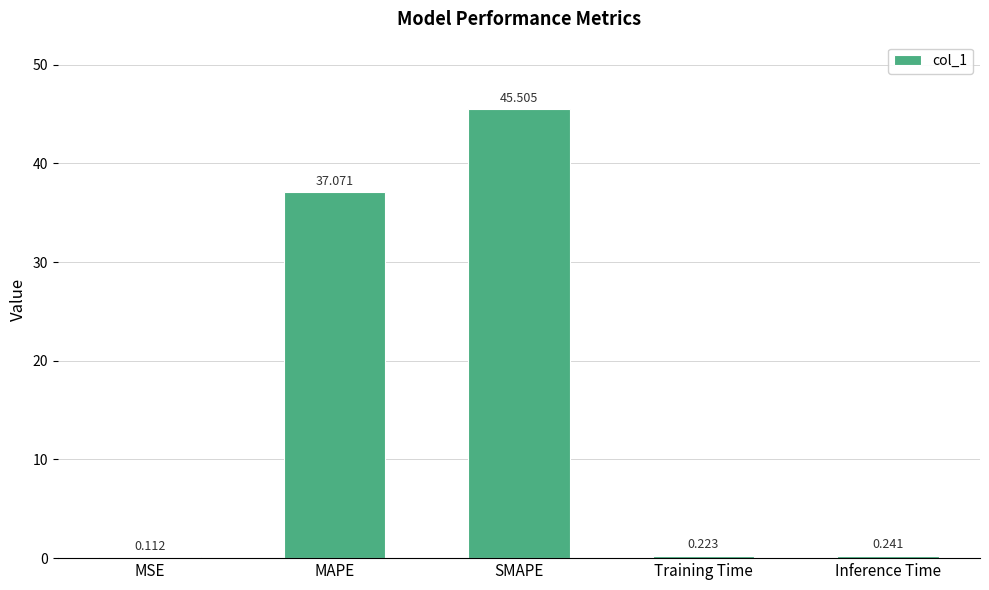

Which has a higher value, MSE or SMAPE?

SMAPE